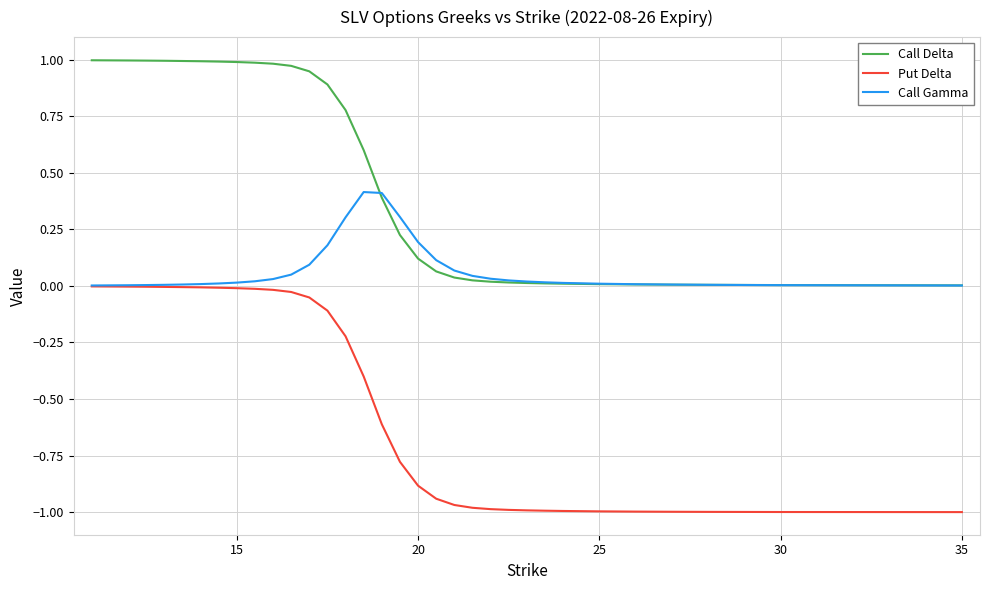

Which series has the largest total across all categories?

Call Delta